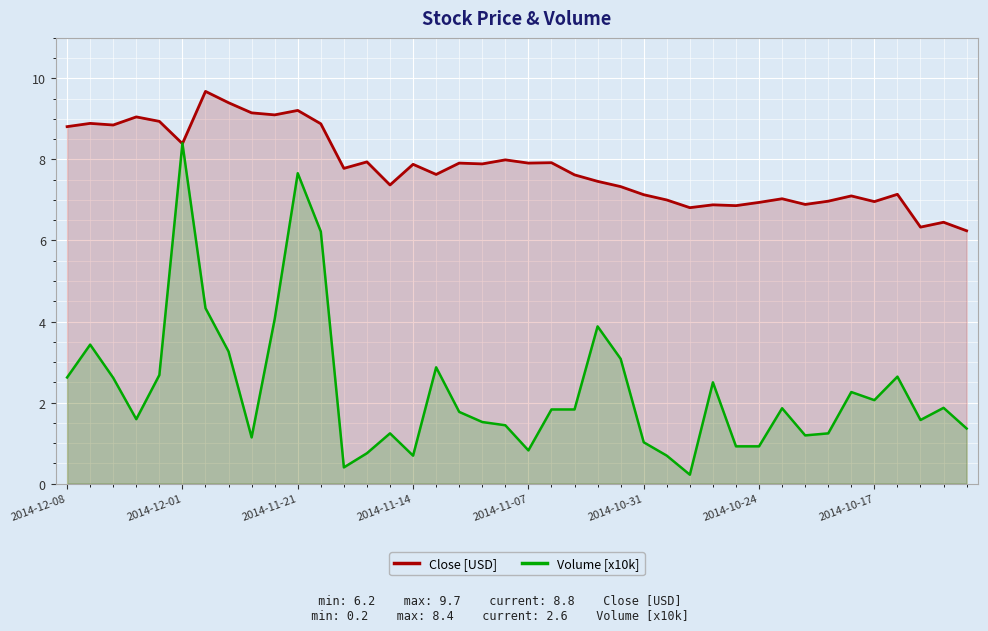

Which series has the widest spread of values?

Volume [x10k]